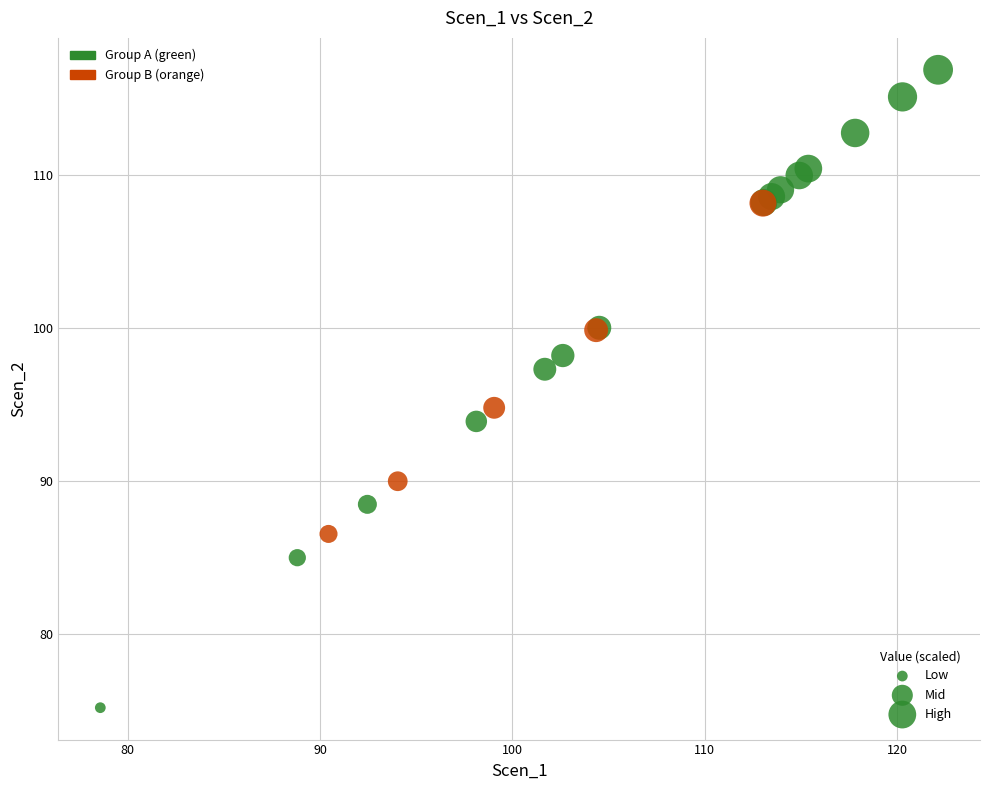

Which series reaches the maximum Y coordinate?

Group A (green)